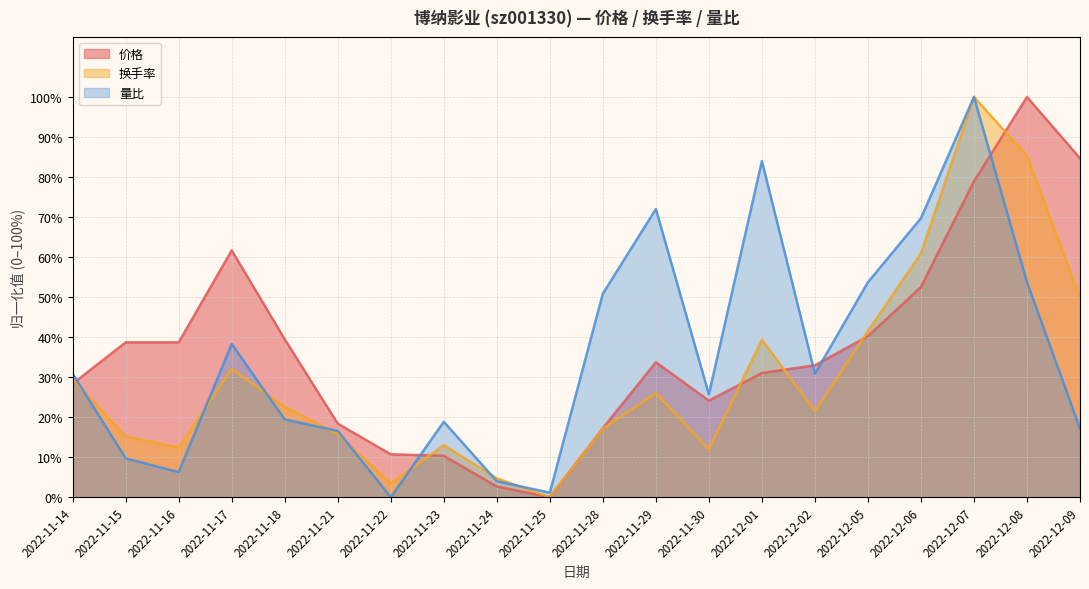

At which category does 换手率 reach its first local peak?

2022-11-17